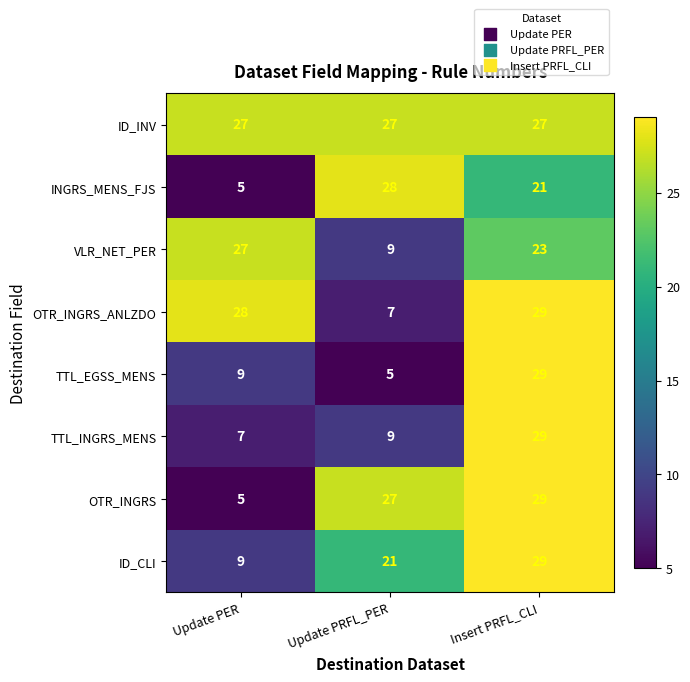

Reading left to right, extract all data points from this chart.

ID_INV: Update PER=27	Update PRFL_PER=27	Insert PRFL_CLI=27
INGRS_MENS_FJS: Update PER=5	Update PRFL_PER=28	Insert PRFL_CLI=21
VLR_NET_PER: Update PER=27	Update PRFL_PER=9	Insert PRFL_CLI=23
OTR_INGRS_ANLZDO: Update PER=28	Update PRFL_PER=7	Insert PRFL_CLI=29
TTL_EGSS_MENS: Update PER=9	Update PRFL_PER=5	Insert PRFL_CLI=29
TTL_INGRS_MENS: Update PER=7	Update PRFL_PER=9	Insert PRFL_CLI=29
OTR_INGRS: Update PER=5	Update PRFL_PER=27	Insert PRFL_CLI=29
ID_CLI: Update PER=9	Update PRFL_PER=21	Insert PRFL_CLI=29